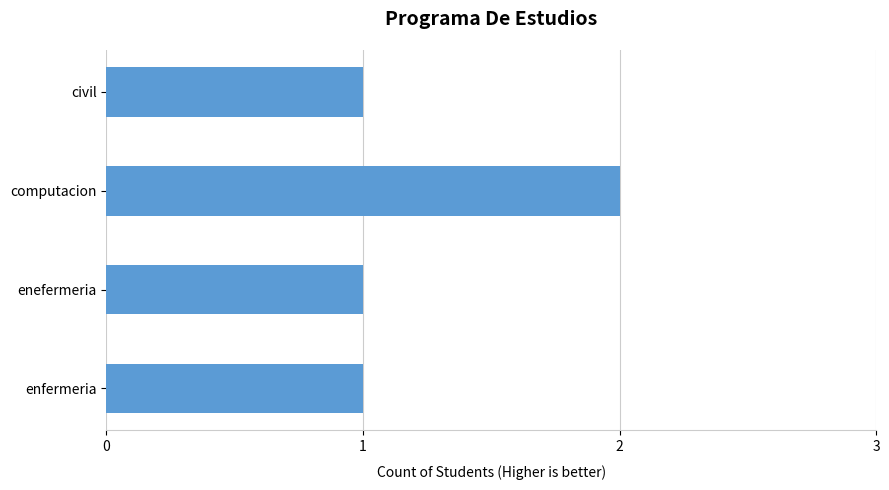

What is the average value?

1